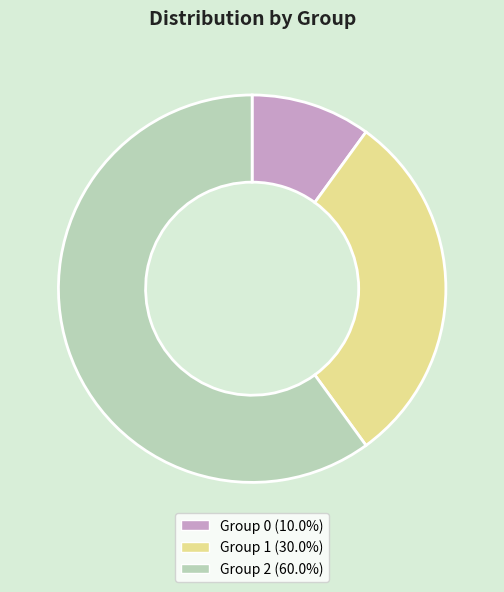

Is there a majority slice in this chart?

Yes